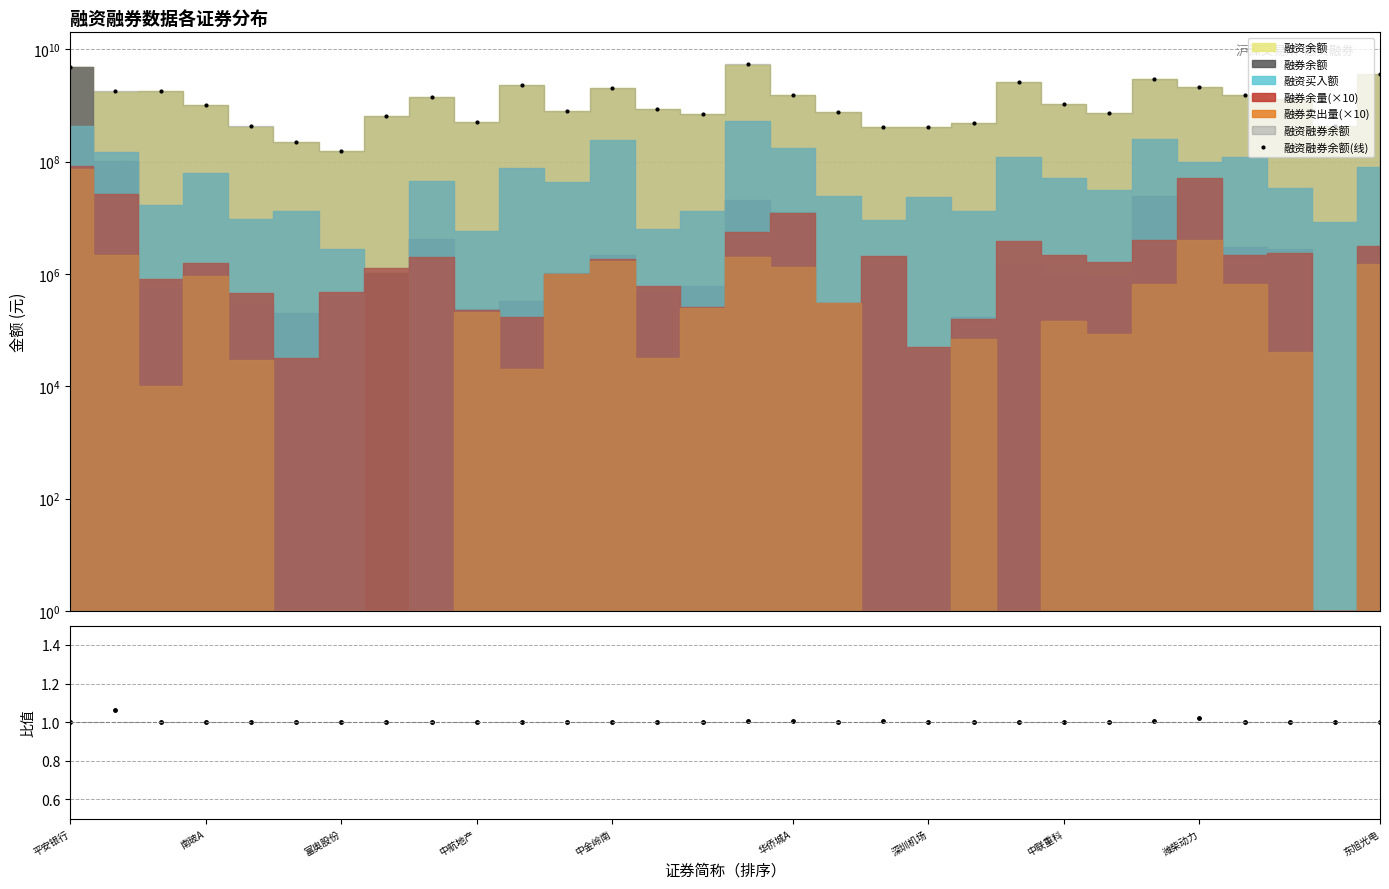

What is the sum of the 融资融券余额/融资余额 values at 10 and 21?

2.0